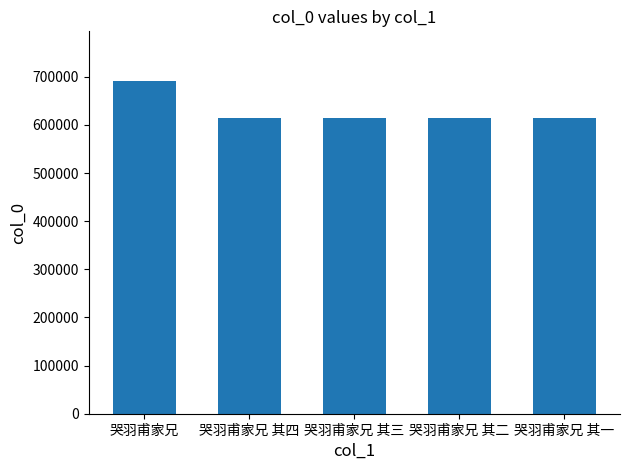

Which has a higher value, 哭羽甫家兄 其四 or 哭羽甫家兄?

哭羽甫家兄